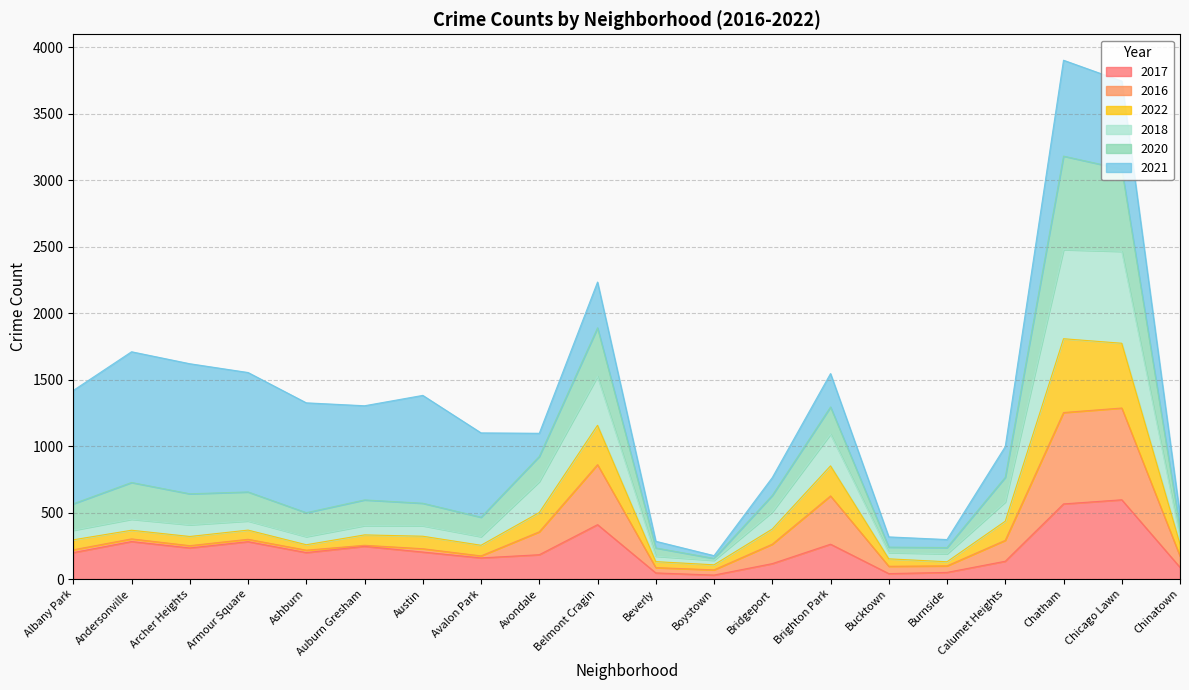

Does the chart have visible grid lines?

Yes